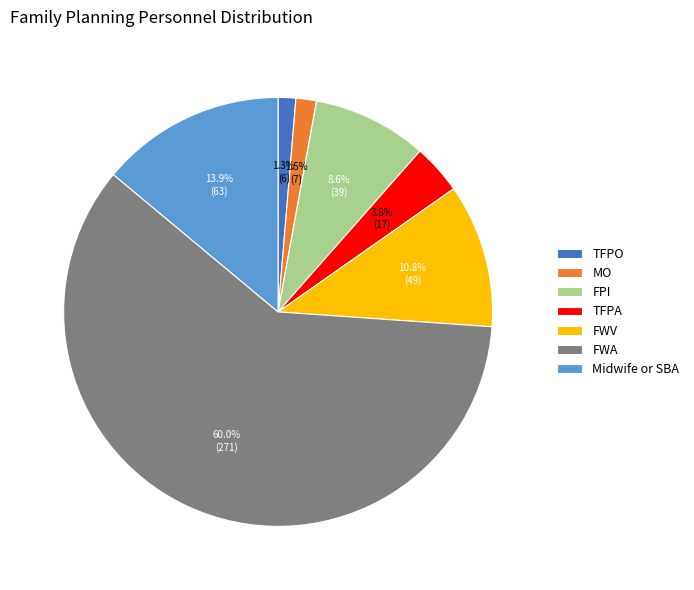

Which category accounts for the majority?

FWA